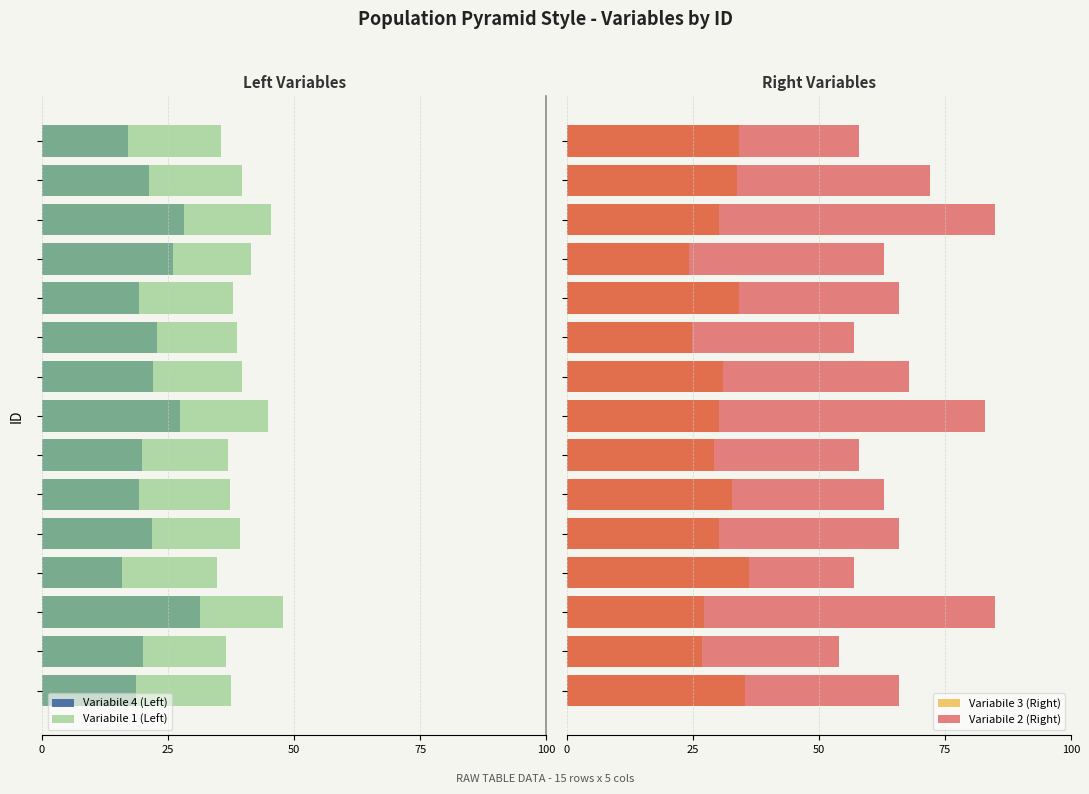

Reading right to left, list all the values displayed in this chart.

Variabile 4 (Left): -16.9	-21.3	-28.1	-25.9	-19.3	-22.8	-22.0	-27.4	-19.8	-19.2	-21.8	-15.8	-31.2	-20.1	-18.7
Variabile 1 (Left): -35.4	-39.7	-45.5	-41.5	-37.8	-38.6	-39.6	-44.8	-36.9	-37.3	-39.2	-34.8	-47.7	-36.5	-37.5
Variabile 3 (Right): 34.2	33.9	30.3	24.3	34.2	25.0	31.0	30.3	29.2	32.8	30.3	36.1	27.2	26.9	35.3
Variabile 2 (Right): 58.0	72.0	85.0	63.0	66.0	57.0	68.0	83.0	58.0	63.0	66.0	57.0	85.0	54.0	66.0